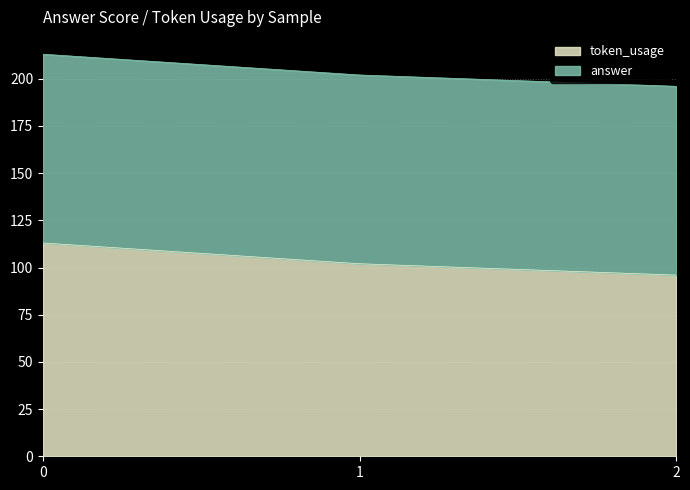

Is it true that the value at 0 is 113?

True